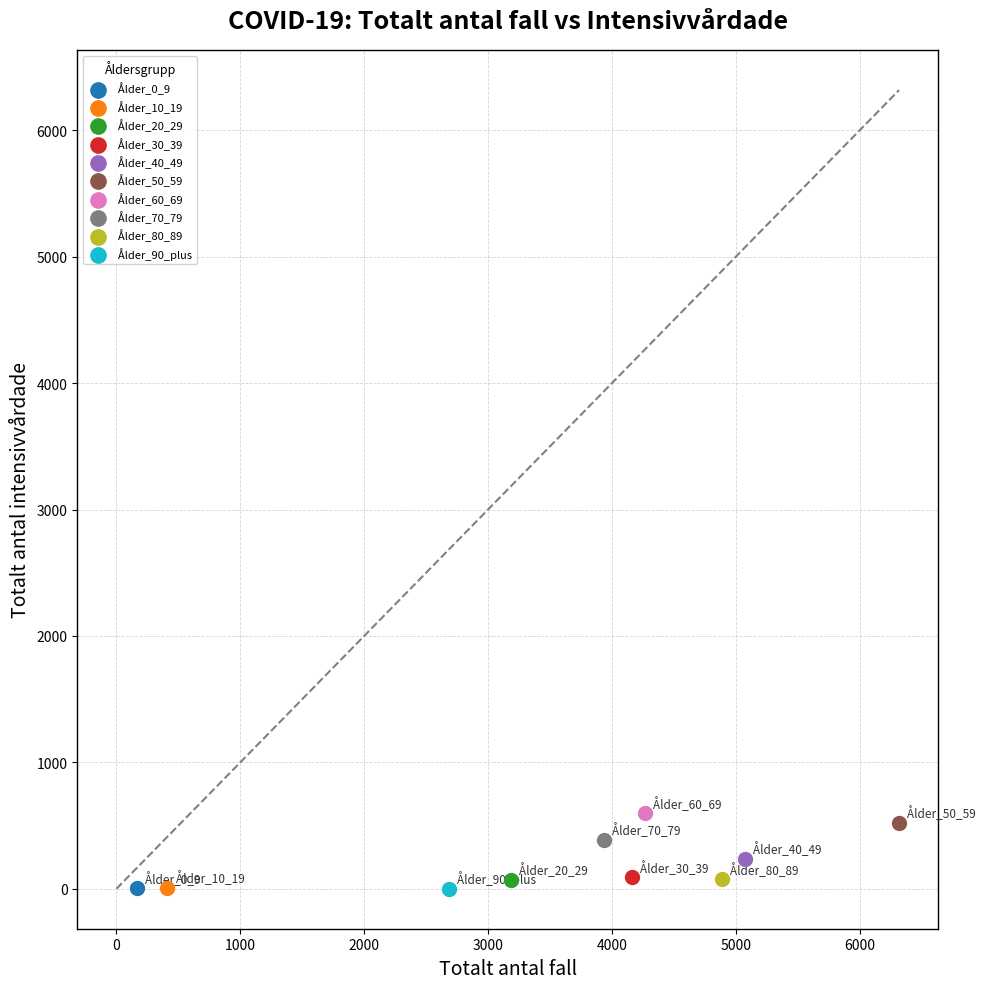

What are all the series names shown in the legend?

Ålder_0_9, Ålder_10_19, Ålder_20_29, Ålder_30_39, Ålder_40_49, Ålder_50_59, Ålder_60_69, Ålder_70_79, Ålder_80_89, Ålder_90_plus